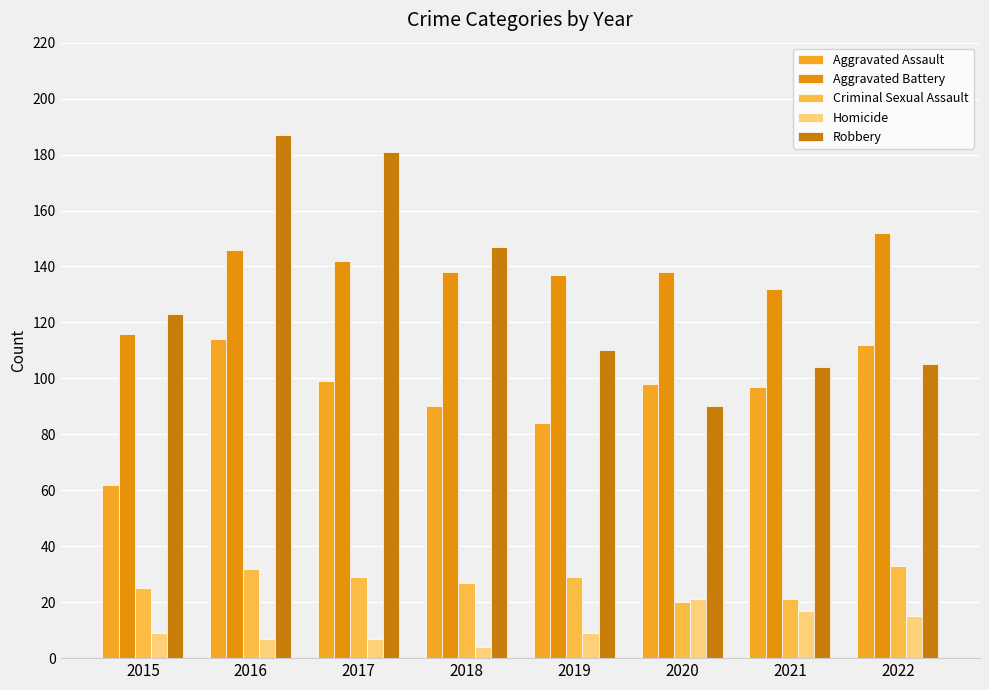

Rank the categories by Aggravated Battery value from lowest to highest.

2015, 2021, 2019, 2018, 2020, 2017, 2016, 2022